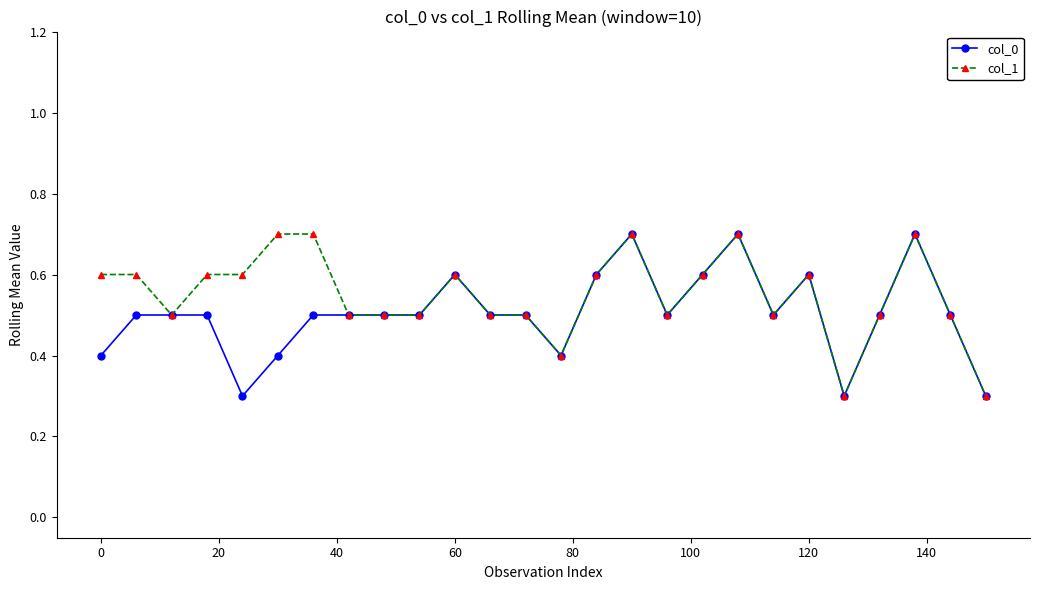

Reading left to right, list all the values displayed in this chart.

col_0: 0.4	0.5	0.5	0.5	0.3	0.4	0.5	0.5	0.5	0.5	0.6	0.5	0.5	0.4	0.6	0.7	0.5	0.6	0.7	0.5	0.6	0.3	0.5	0.7	0.5	0.3
col_1: 0.6	0.6	0.5	0.6	0.6	0.7	0.7	0.5	0.5	0.5	0.6	0.5	0.5	0.4	0.6	0.7	0.5	0.6	0.7	0.5	0.6	0.3	0.5	0.7	0.5	0.3